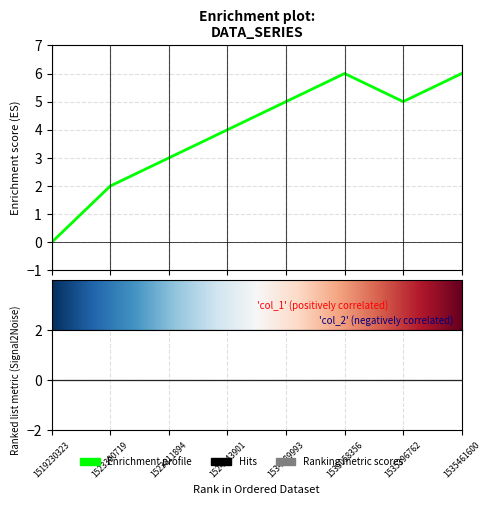

What is the sum of all values?

31